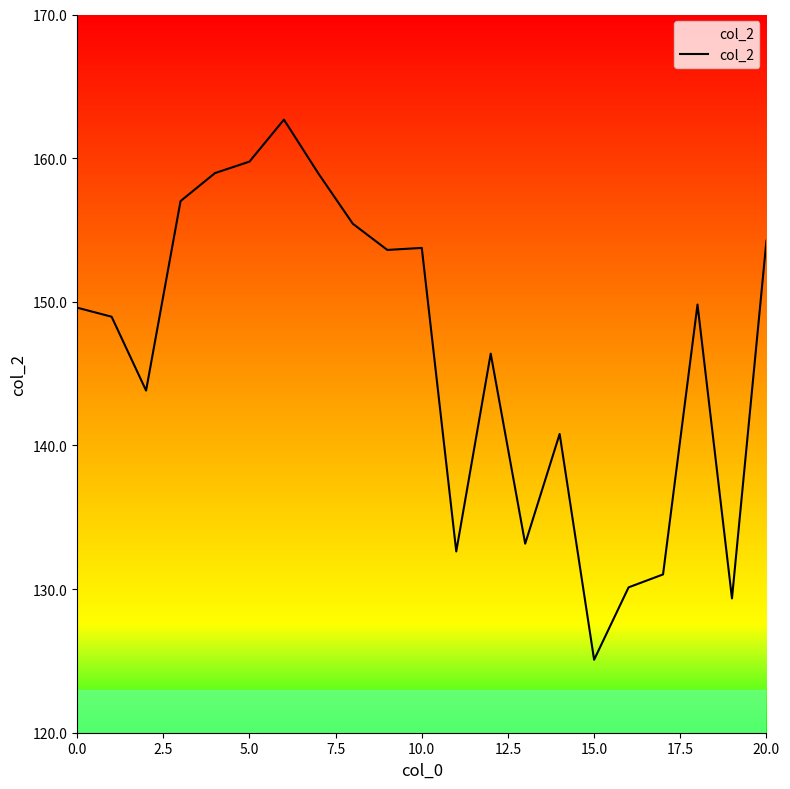

What is the greatest value displayed?

162.7